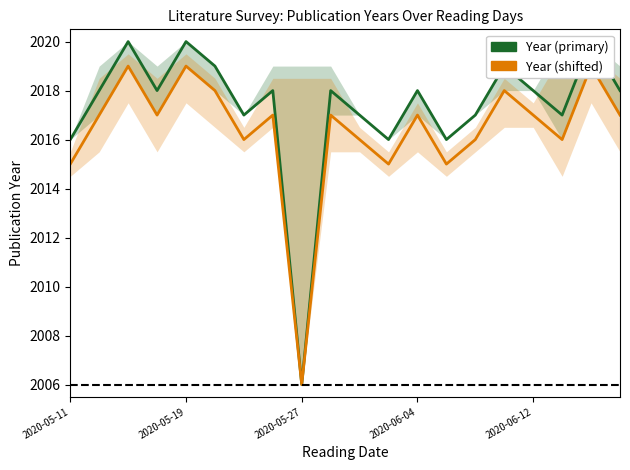

At how many categories does at least one series exceed 2019?

3